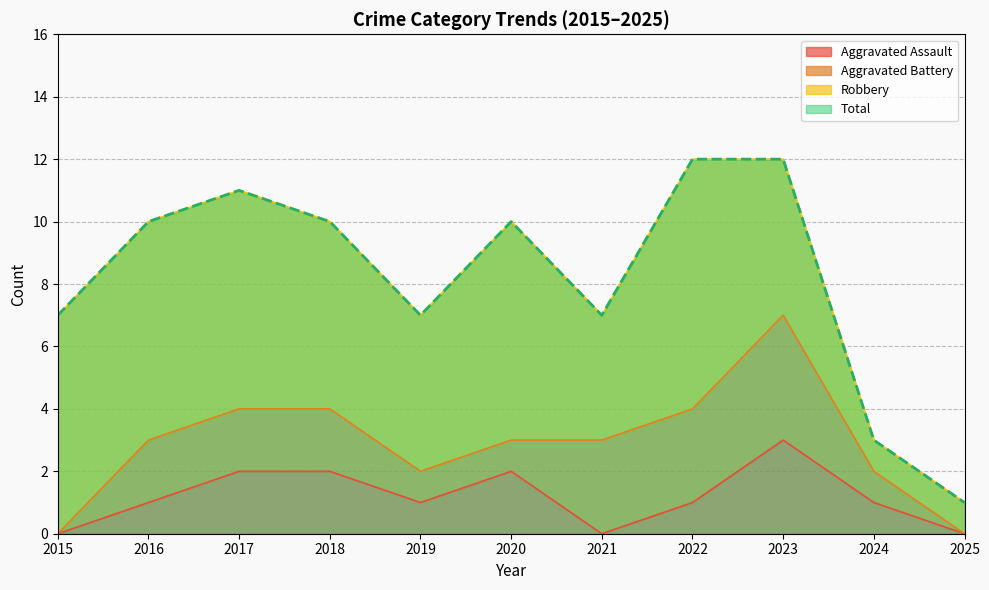

How many values in the Total series exceed 10?

3